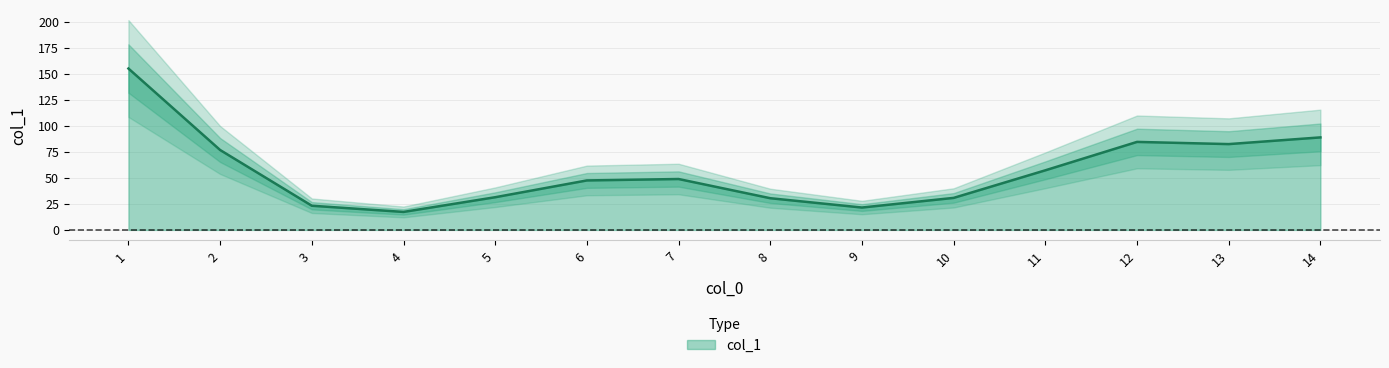

The value of col_1 at 4 is 8.4. True or false?

False